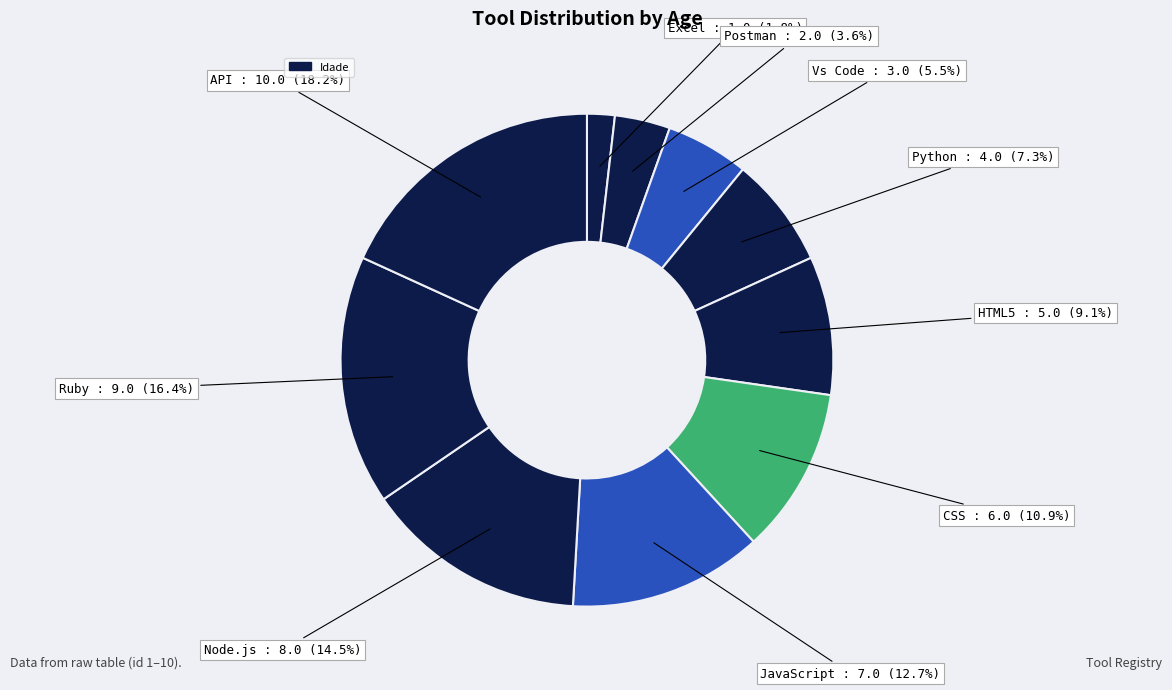

Is there any slice that represents more than half of the pie?

No